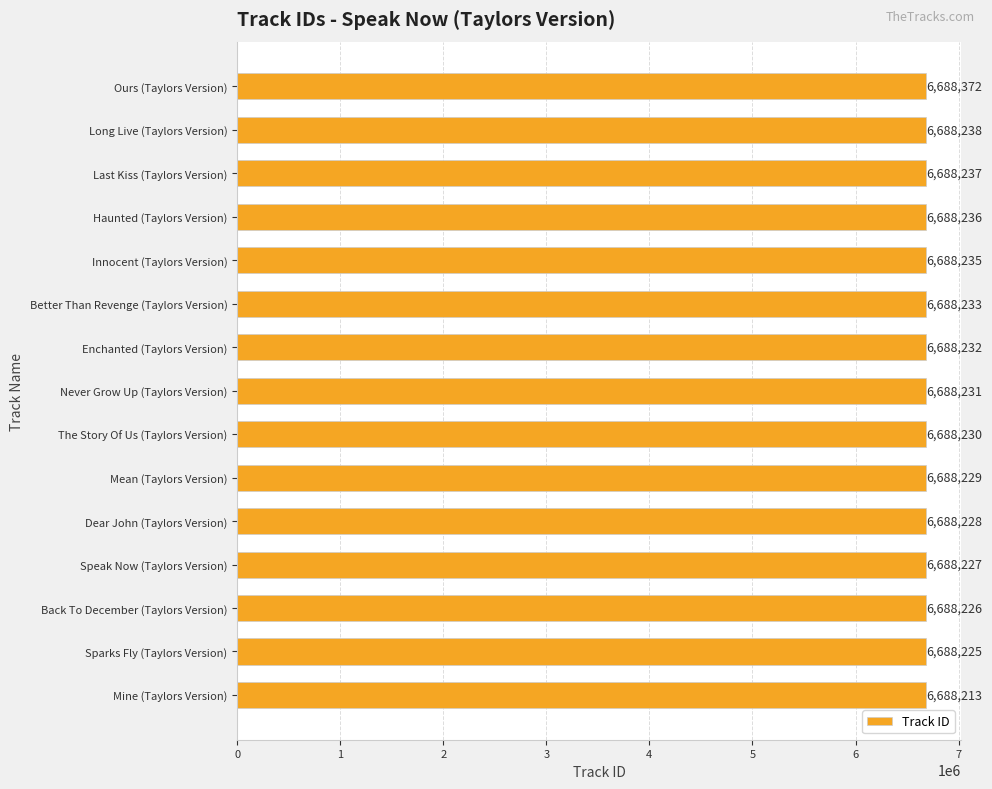

Rank the categories by value from lowest to highest.

Mine (Taylors Version), Sparks Fly (Taylors Version), Back To December (Taylors Version), Speak Now (Taylors Version), Dear John (Taylors Version), Mean (Taylors Version), The Story Of Us (Taylors Version), Never Grow Up (Taylors Version), Enchanted (Taylors Version), Better Than Revenge (Taylors Version), Innocent (Taylors Version), Haunted (Taylors Version), Last Kiss (Taylors Version), Long Live (Taylors Version), Ours (Taylors Version)